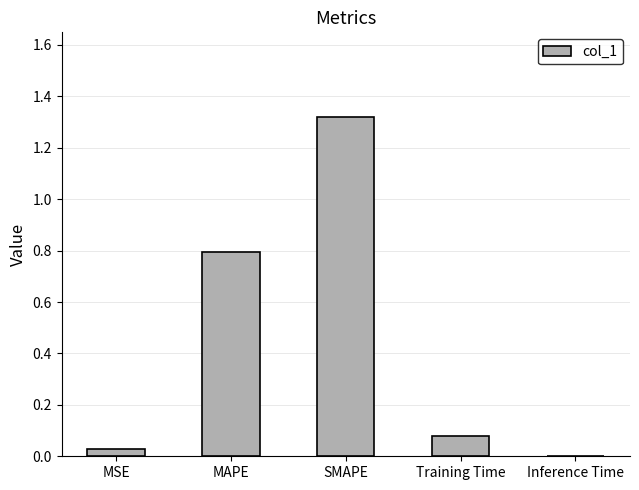

Which has a higher value, MSE or SMAPE?

SMAPE